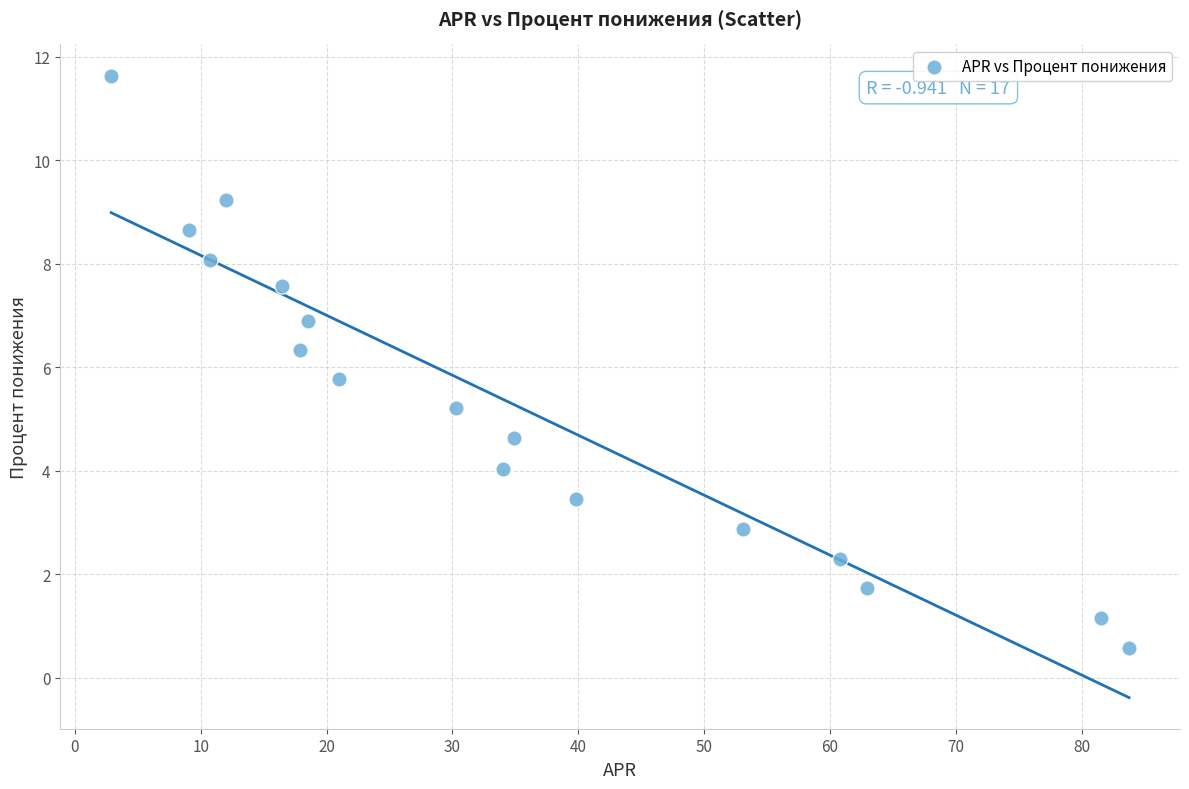

What is the range of Y values (max minus min)?

11.1